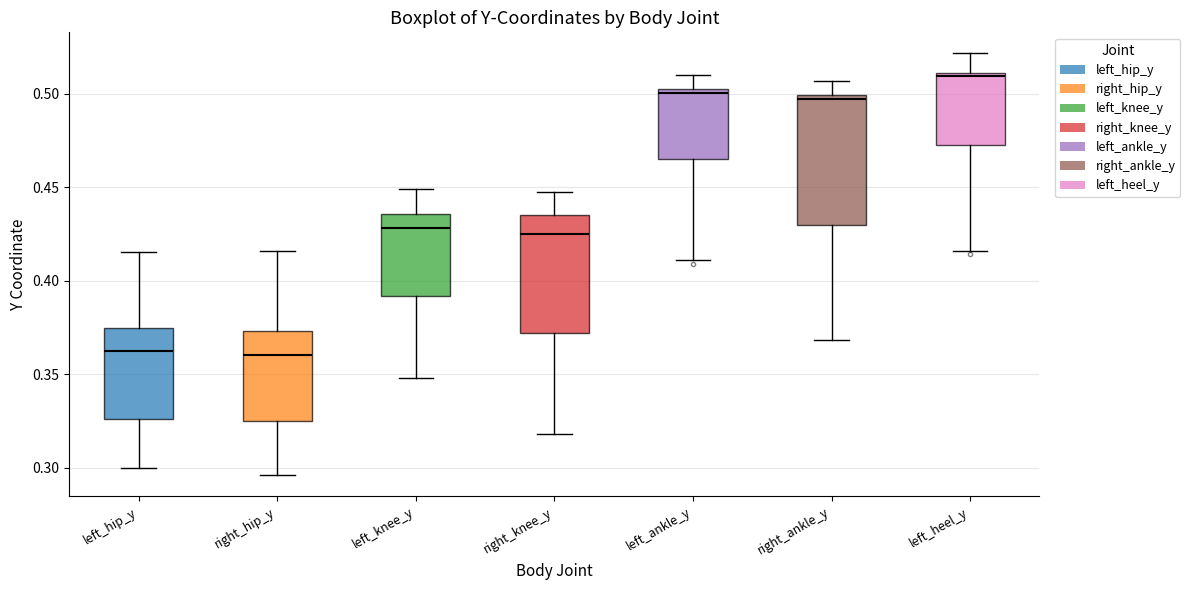

Which box is the tallest, from its lower edge to its upper edge?

right_ankle_y